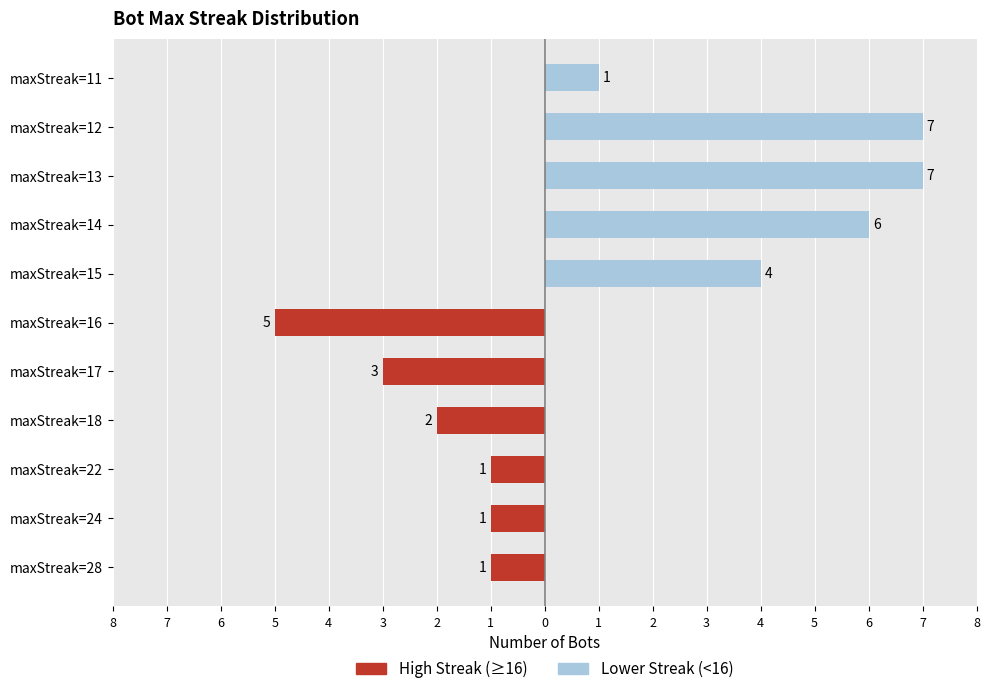

Which series has the largest total across all categories?

Lower Streak (<16)